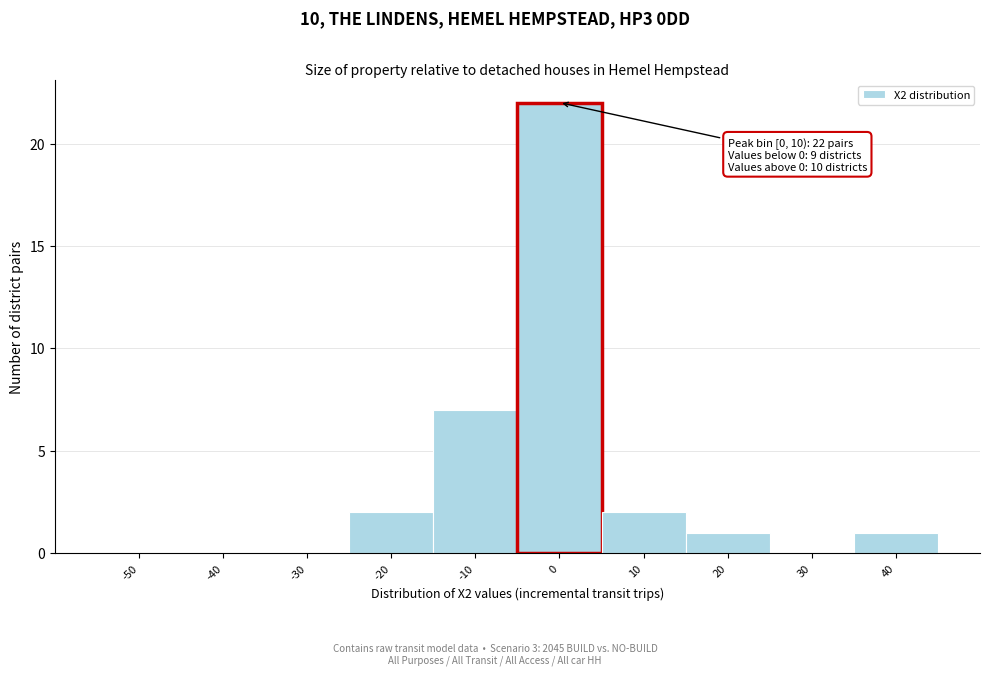

Reading left to right, transcribe all the data shown in this chart.

-50=0	-40=0	-30=0	-20=2	-10=7	0=22	10=2	20=1	30=0	40=1